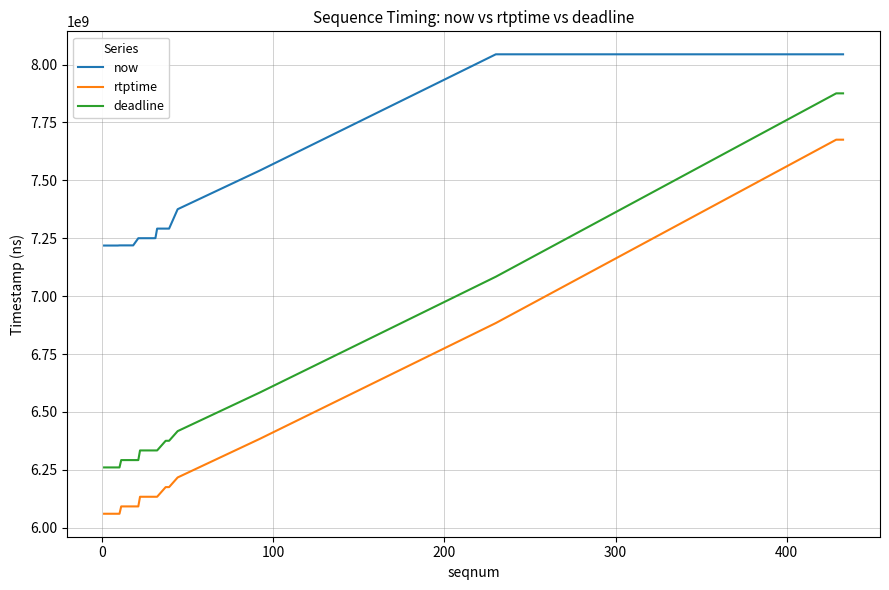

Which series has the largest total across all categories?

now